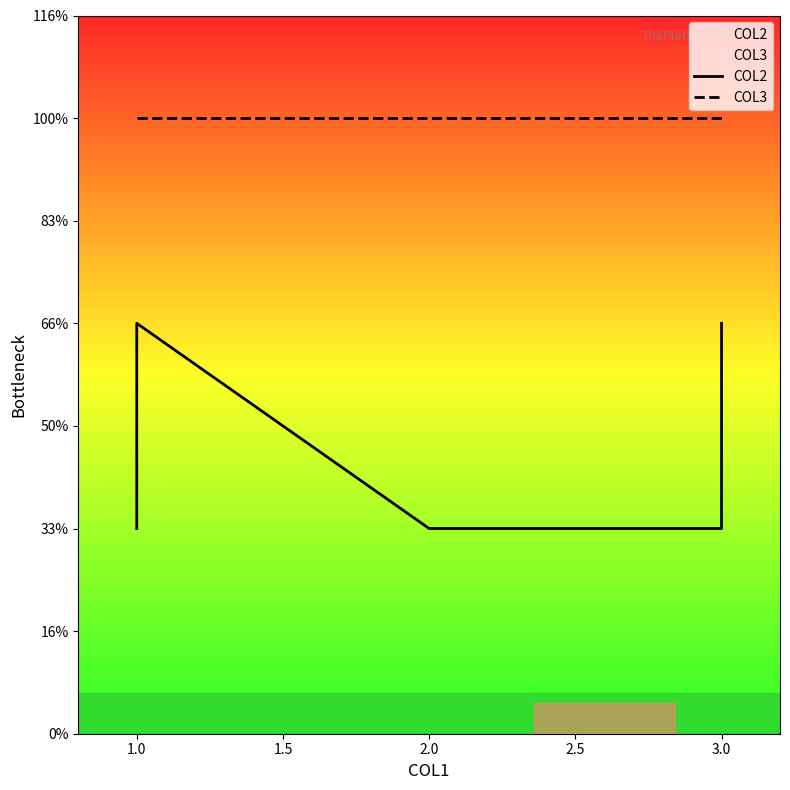

How many series are shown in this chart?

2